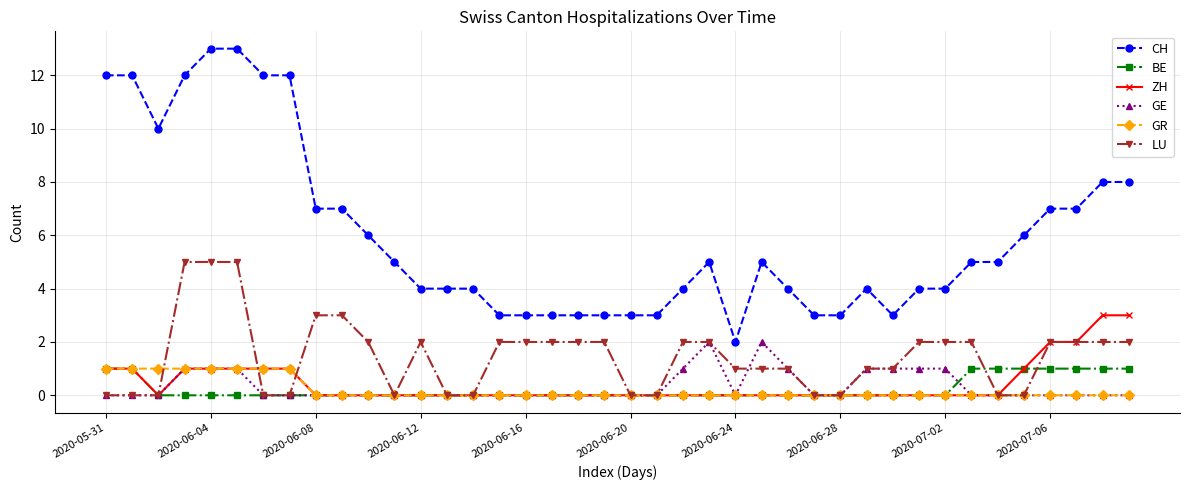

Which series has the largest range (max minus min)?

CH